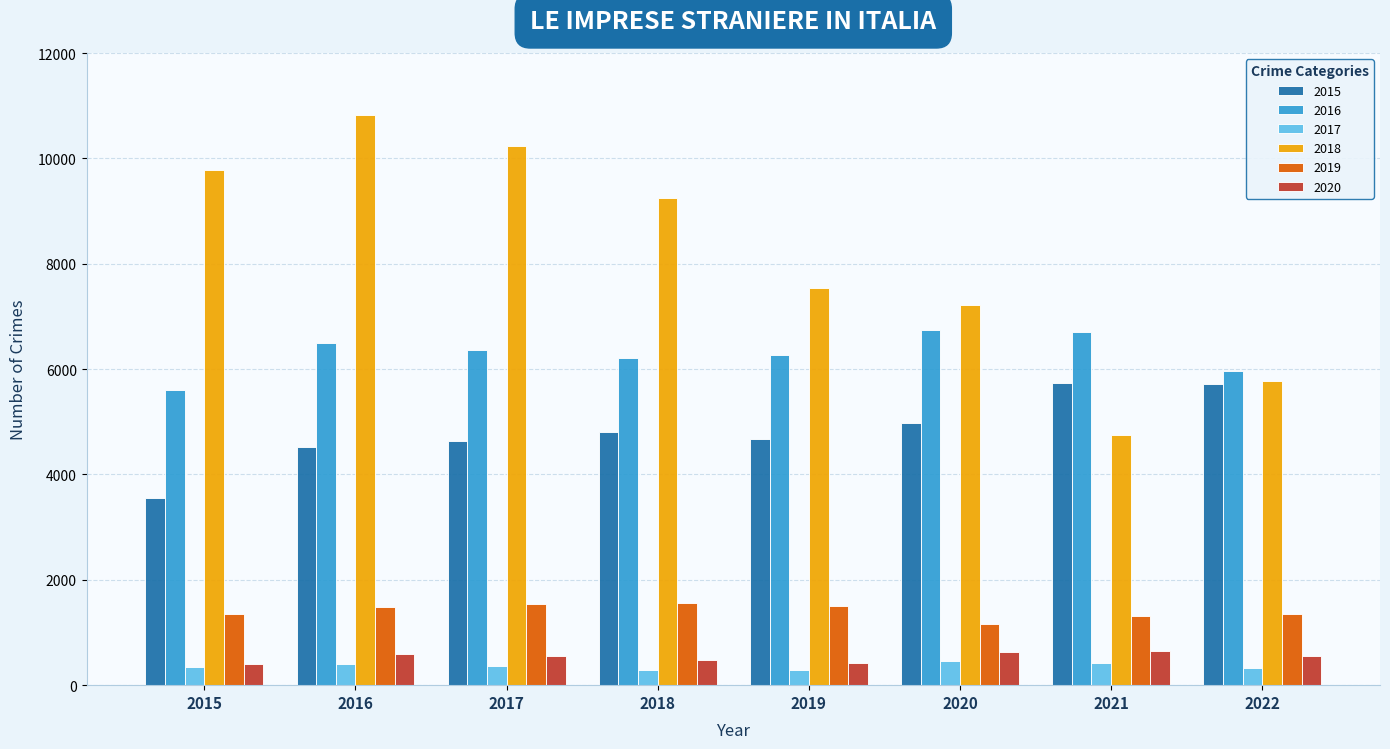

What is the total value across all series at 2017?

23716